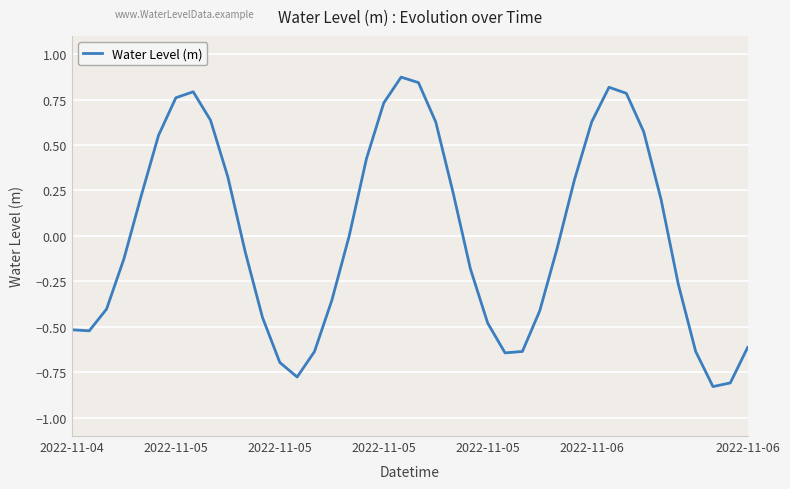

Is this an area chart (filled region under the line)?

No